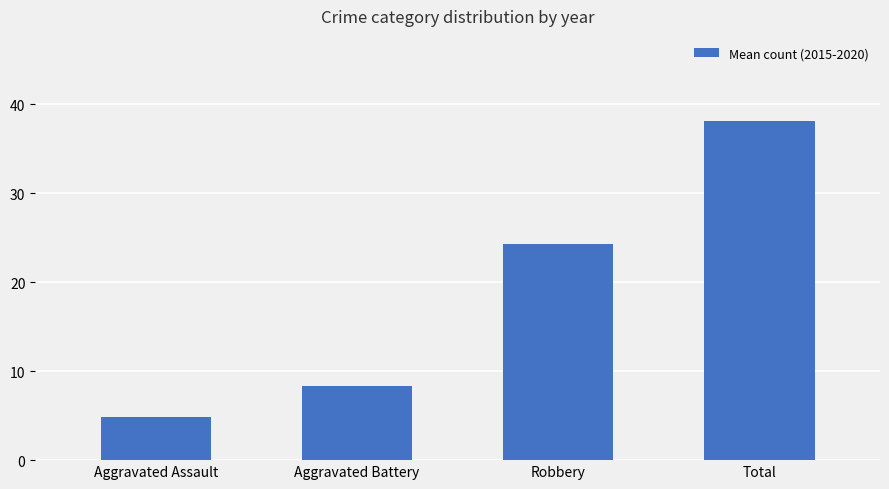

Which has a higher value, Aggravated Battery or Robbery?

Robbery